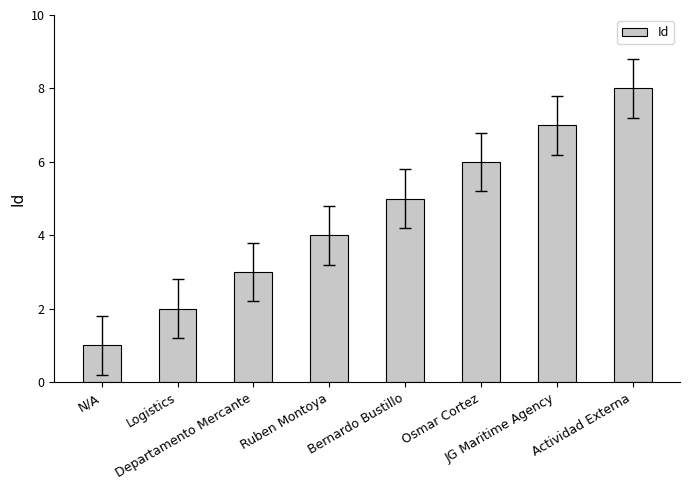

At which category does the chart reach its minimum across all series?

N/A